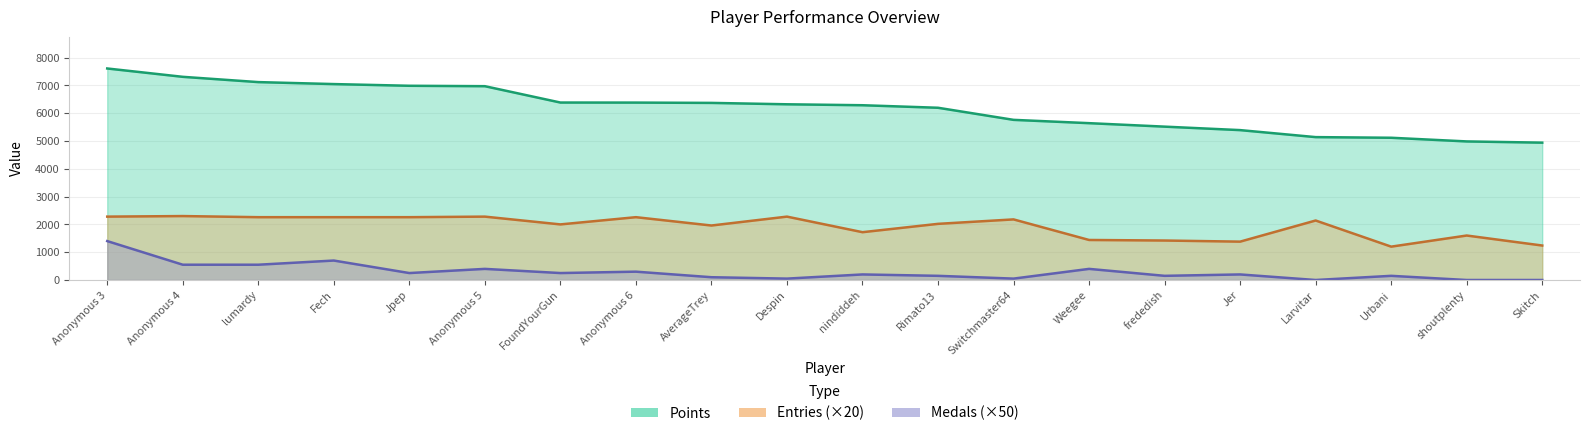

What is the maximum value shown in the chart?

7609